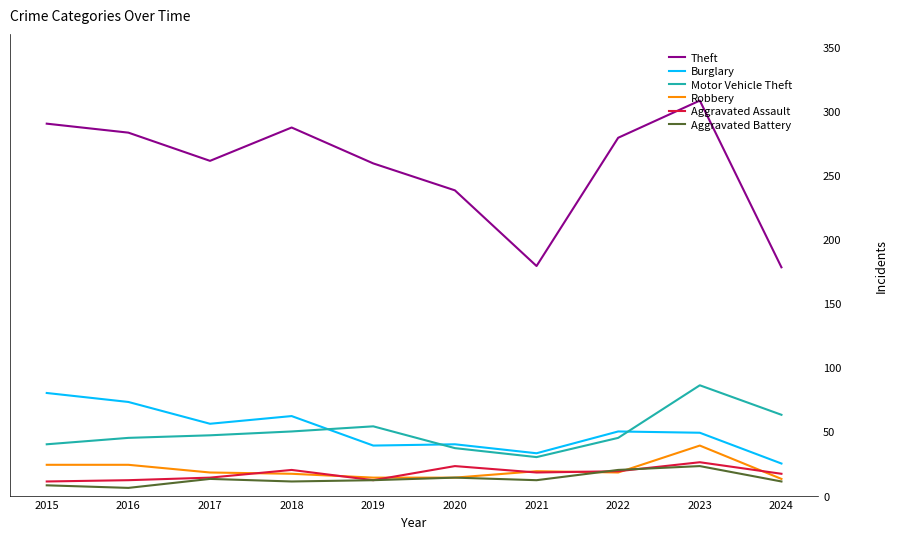

What is the sum of all Robbery values?

200